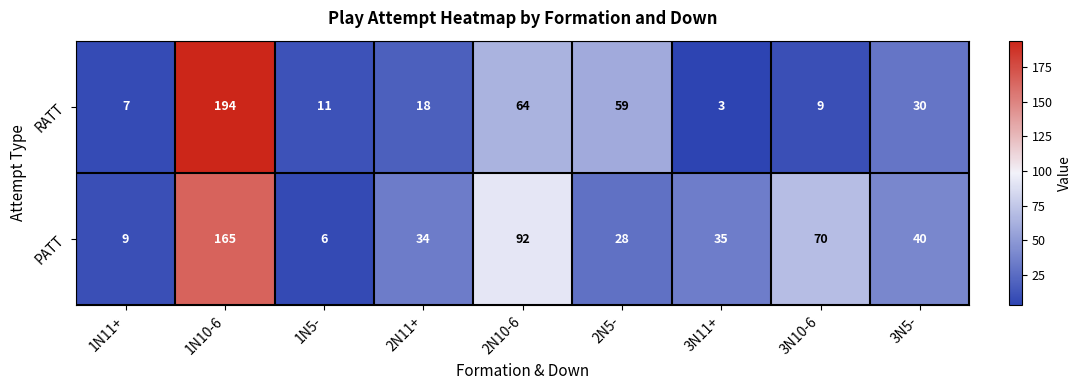

True or false: RATT has a value of 9 at 3N10-6.

True